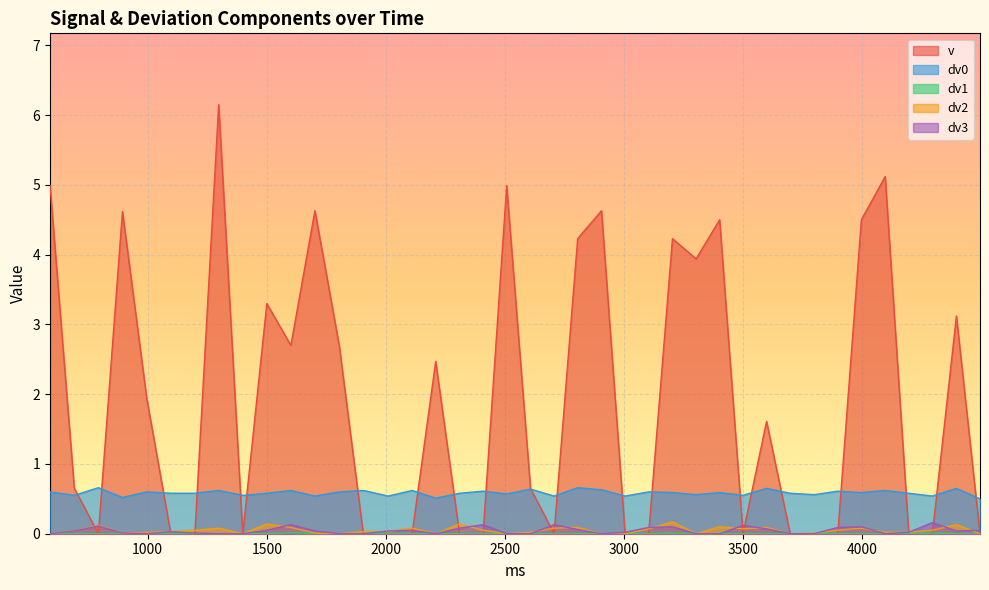

True or false: dv1 has a value of 0.0 at 3798.

False